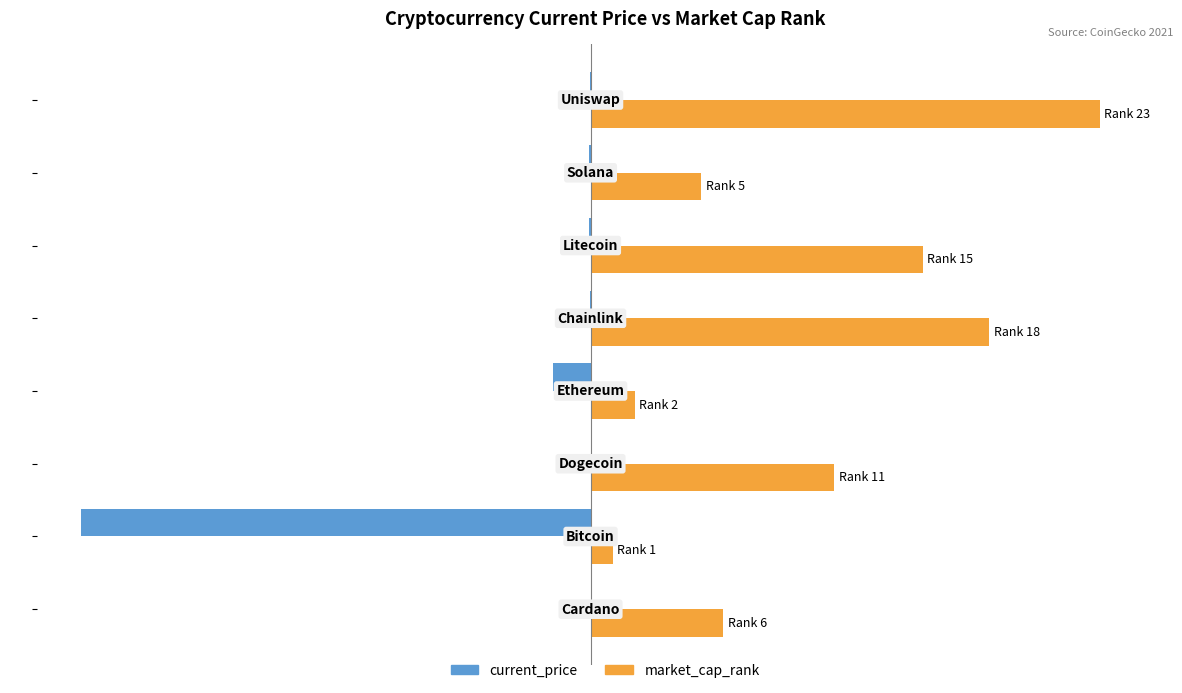

What are all the series names shown in the legend?

current_price, market_cap_rank